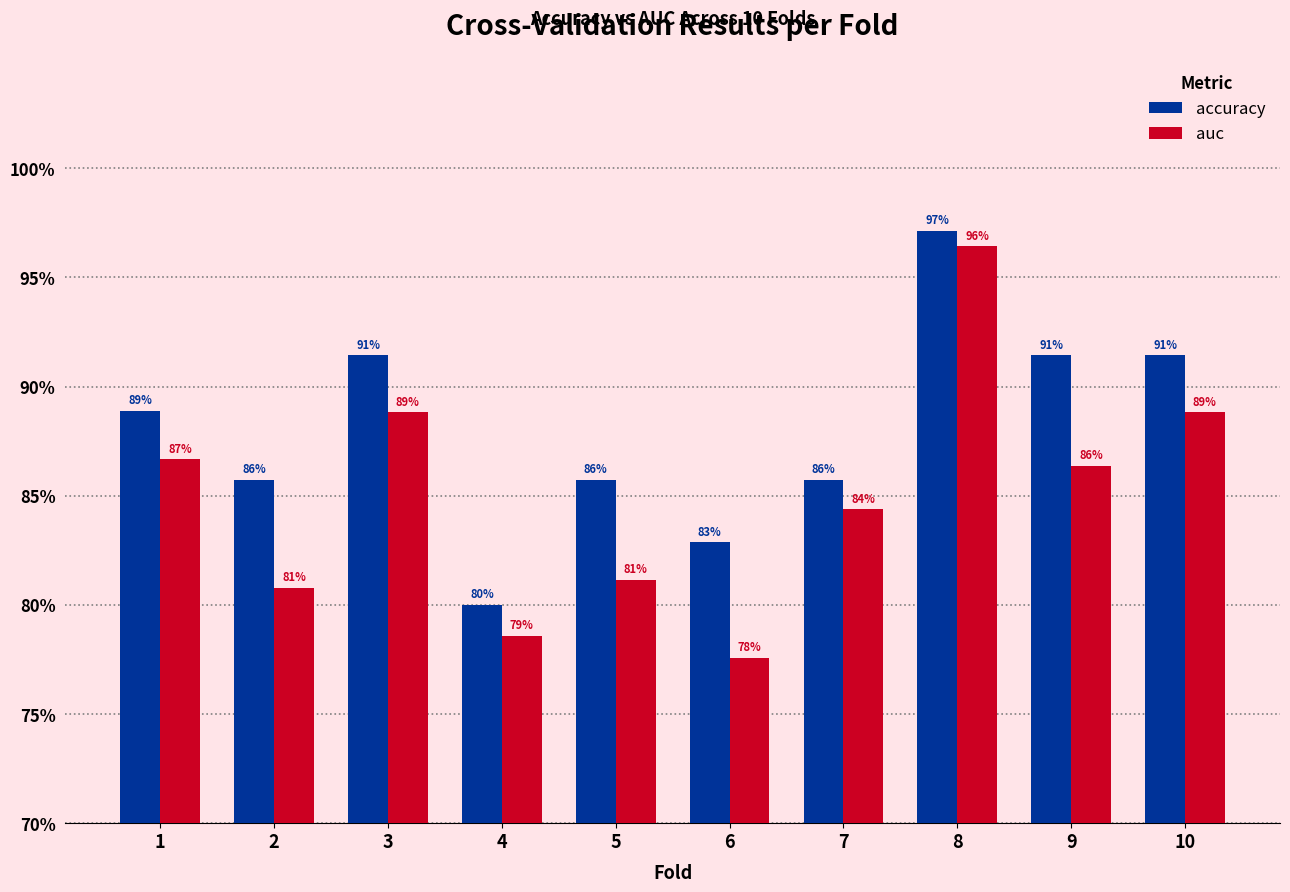

What is the difference between the maximum and minimum values in the accuracy series?

0.2